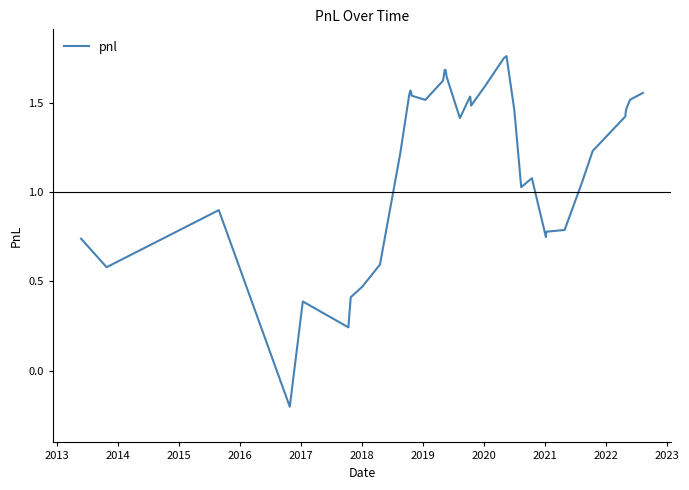

What is the difference between the maximum and minimum values?

2.0